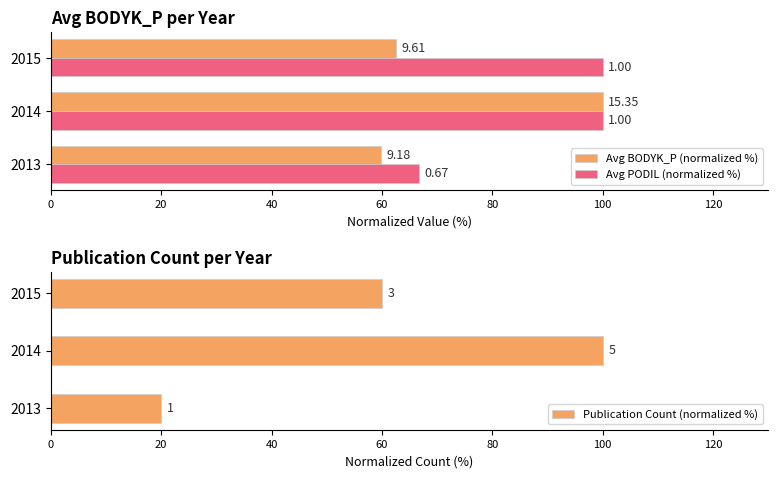

How many bars are there in total?

9